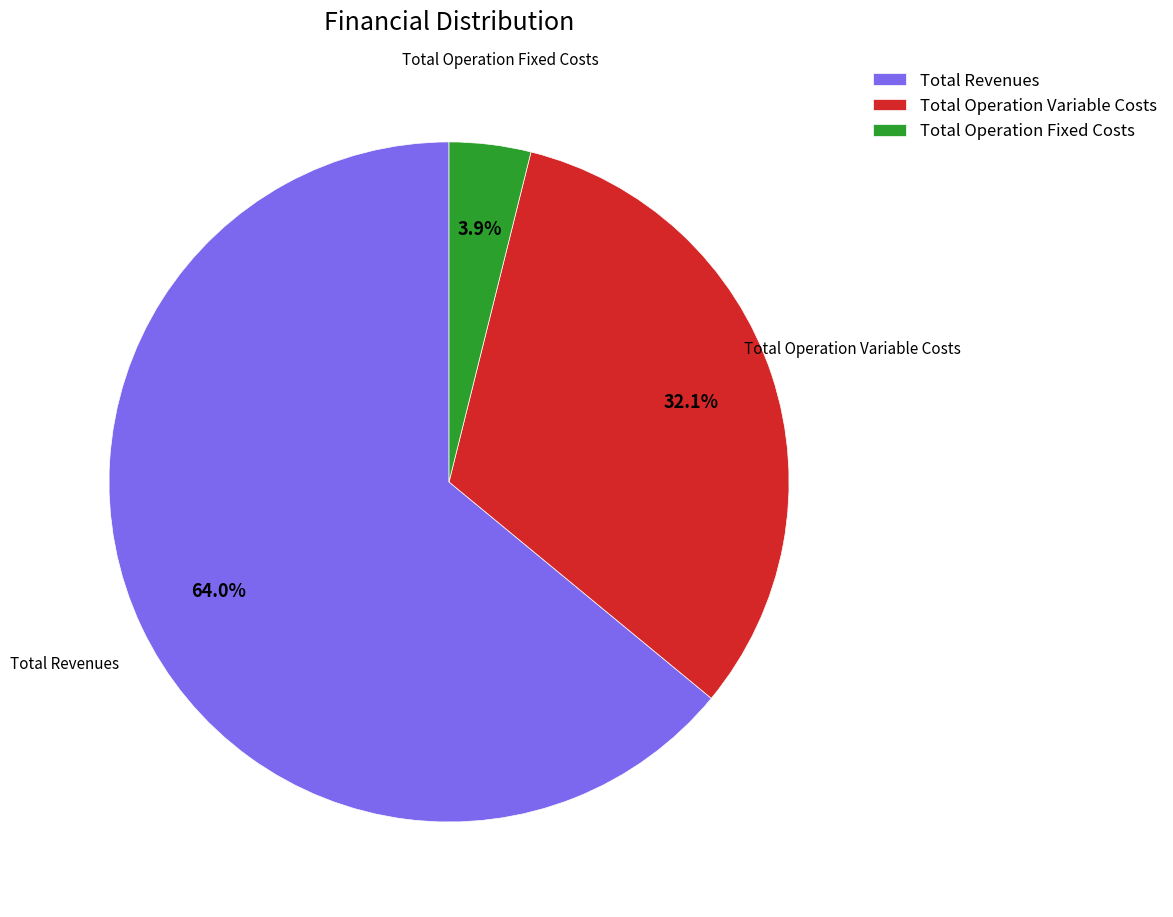

To the nearest percent, what is the average slice percentage?

33%